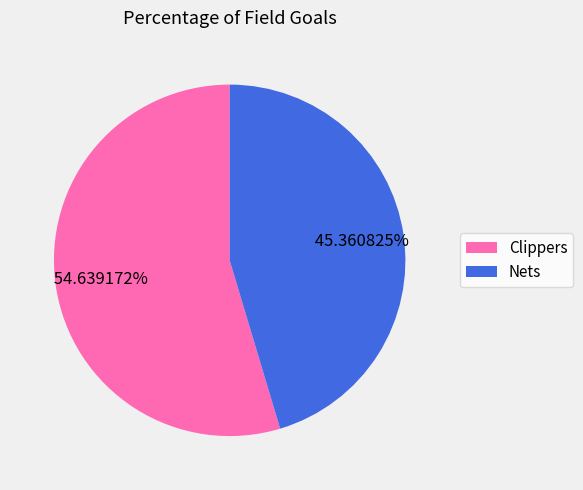

Count the number of slices in the pie.

2